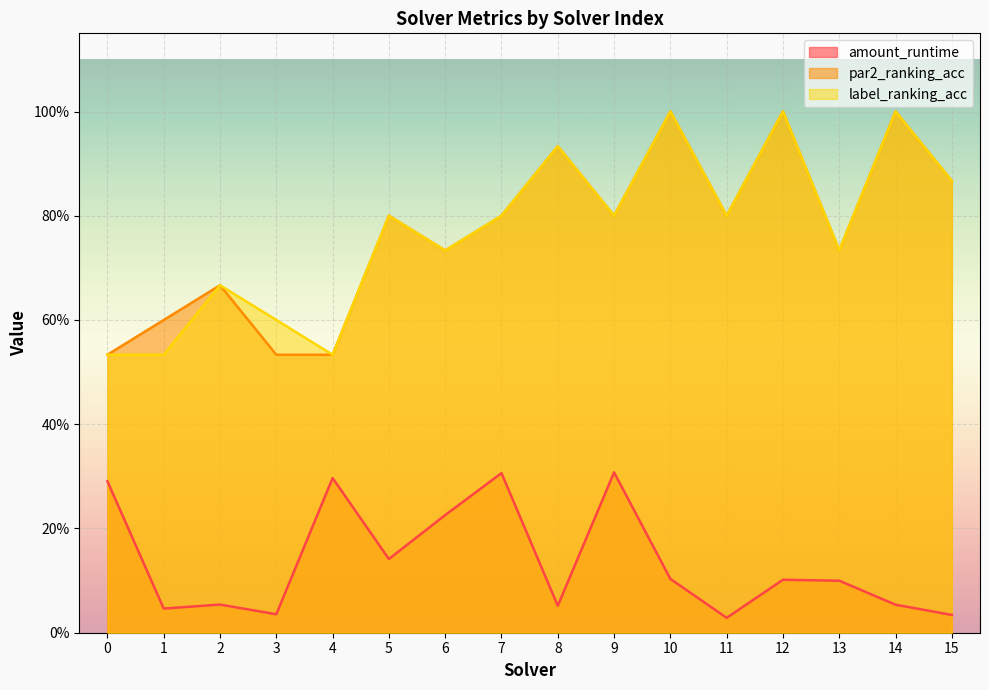

At which category does par2_ranking_acc reach its first local valley?

6